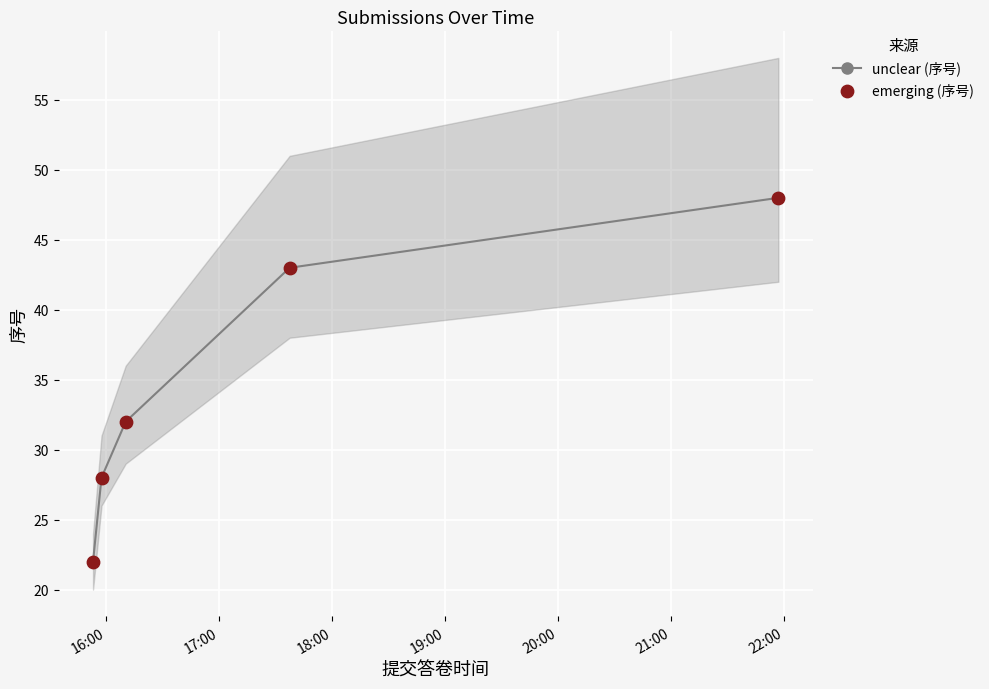

What is the lowest value of the unclear (序号) series?

22